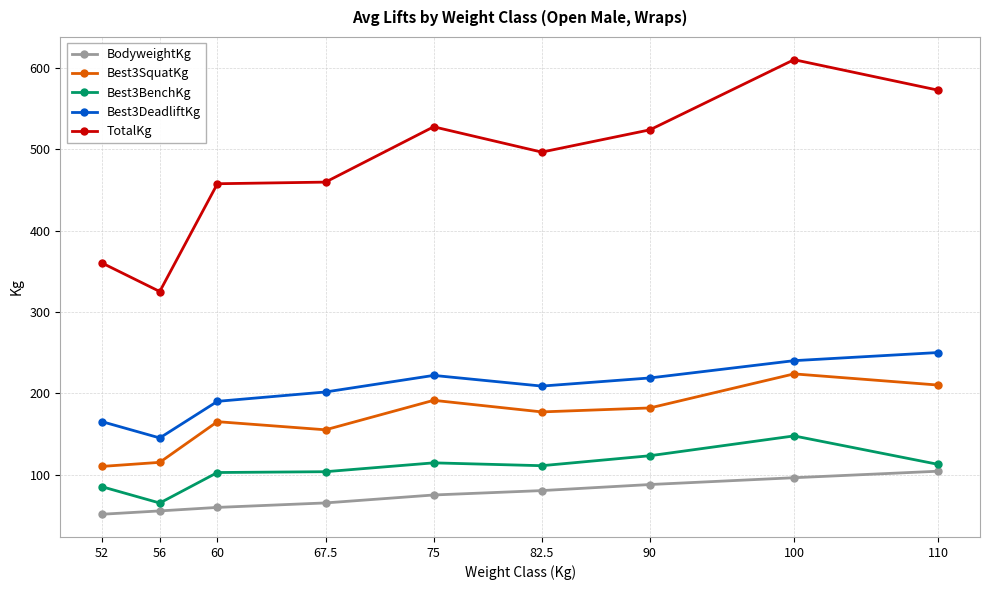

How many values in the TotalKg series are below 496?

4